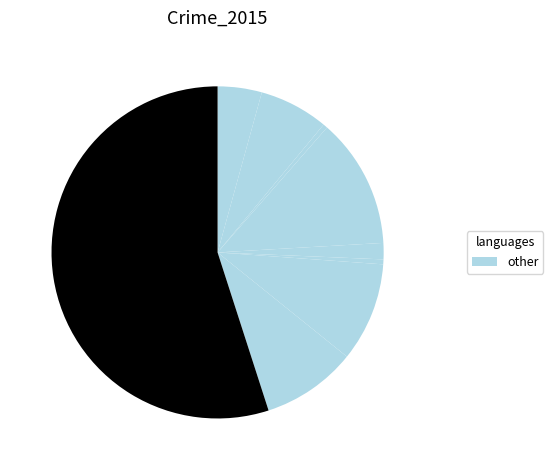

What is the smallest slice in the pie chart?

Arson